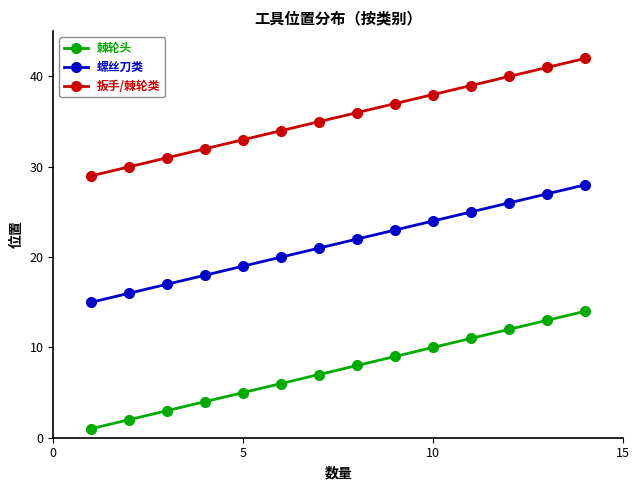

Is this an area chart (filled region under the line)?

No